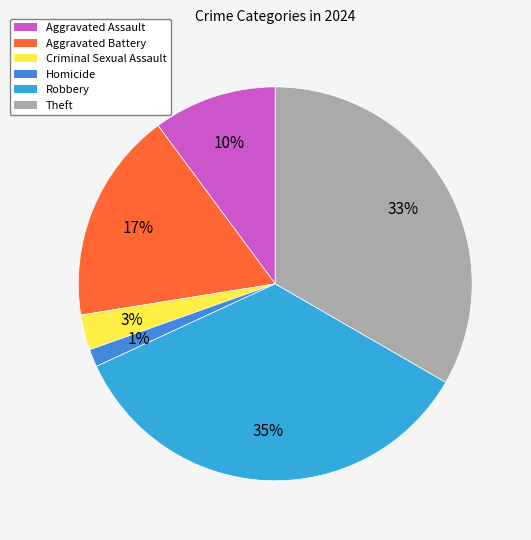

What is the smallest slice in the pie chart?

Homicide